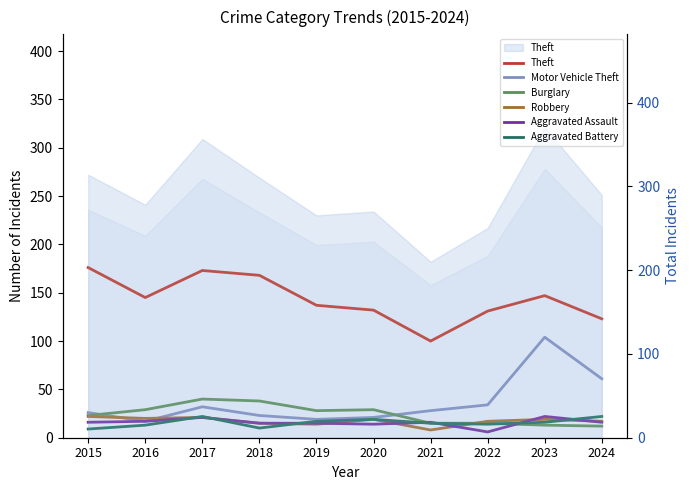

At which label does Theft reach its minimum?

2021